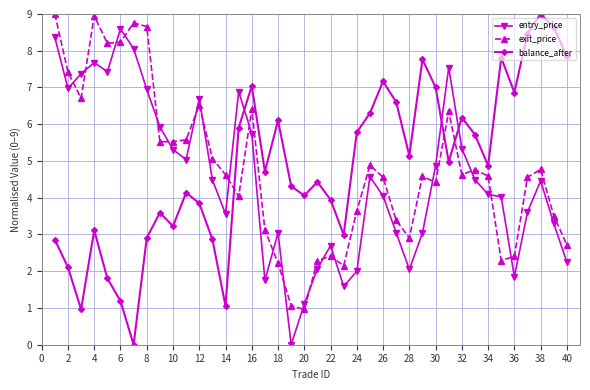

In entry_price, how many points are higher than both neighbors (excluding endpoints)?

9